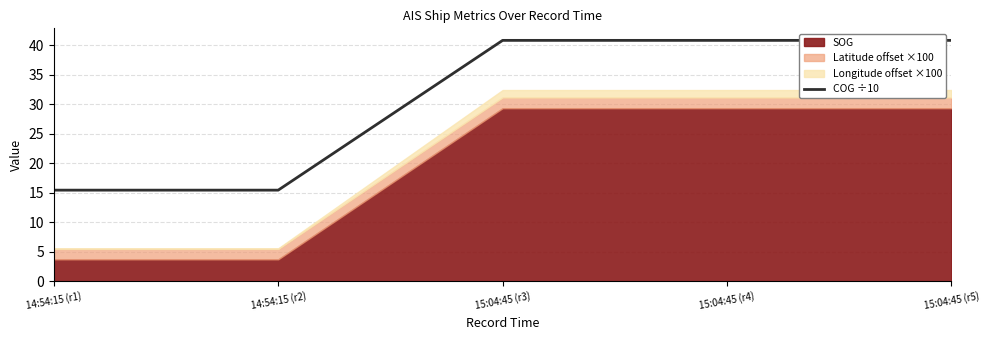

True or false: COG ÷10 has a value of 40.8 at 15:04:45 (r5).

True